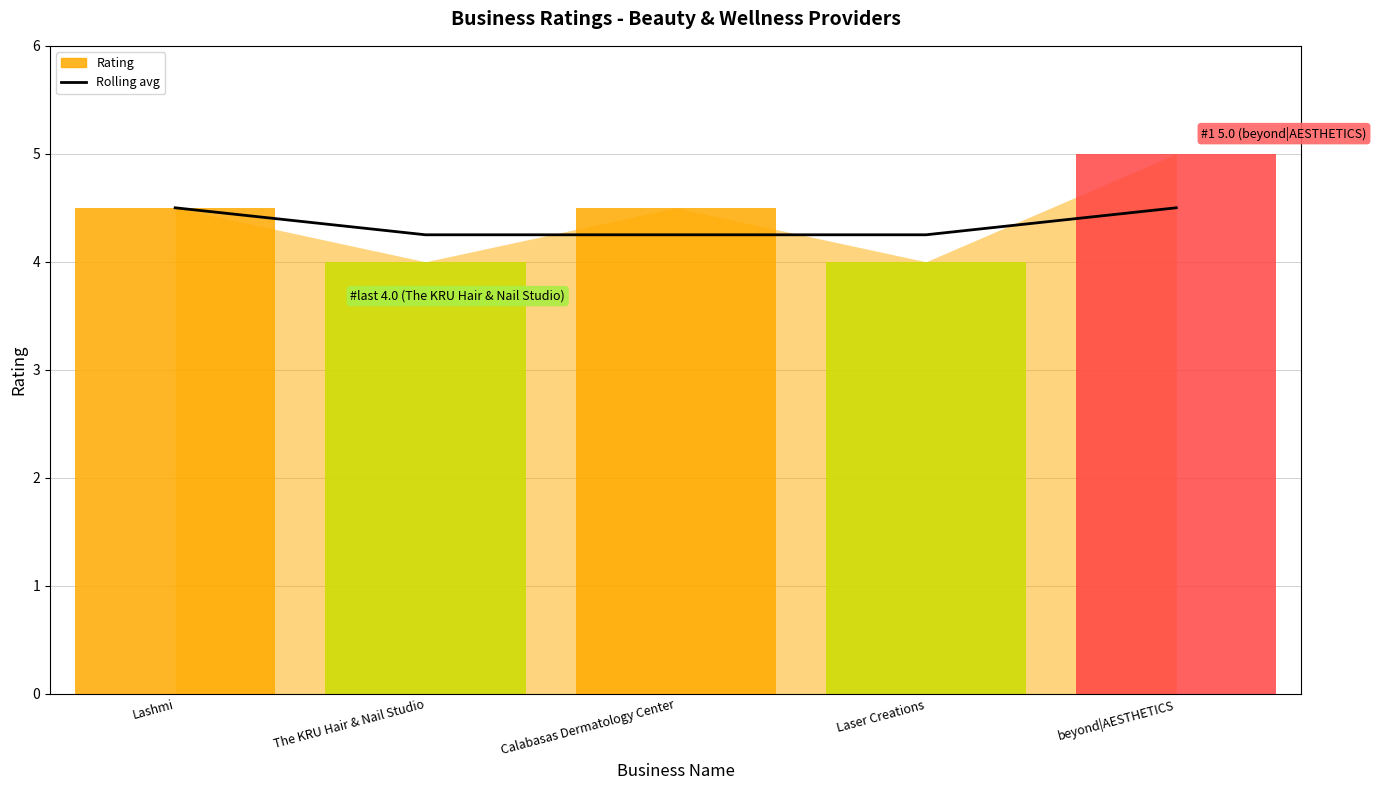

Reading right to left, list all the values displayed in this chart.

4.5	4.2	4.2	4.2	4.5